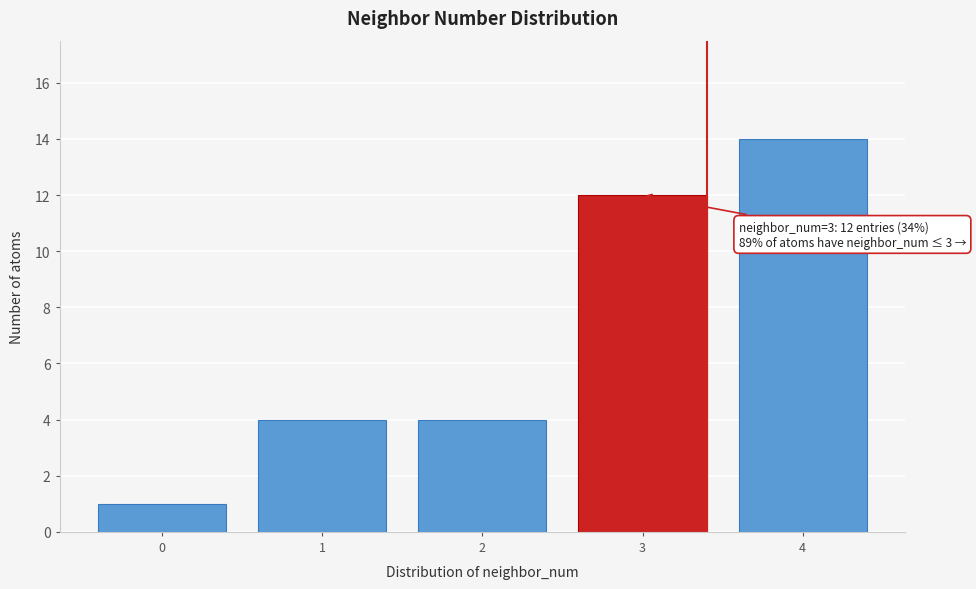

Reading left to right, transcribe all the data shown in this chart.

0=1	1=4	2=4	3=12	4=14